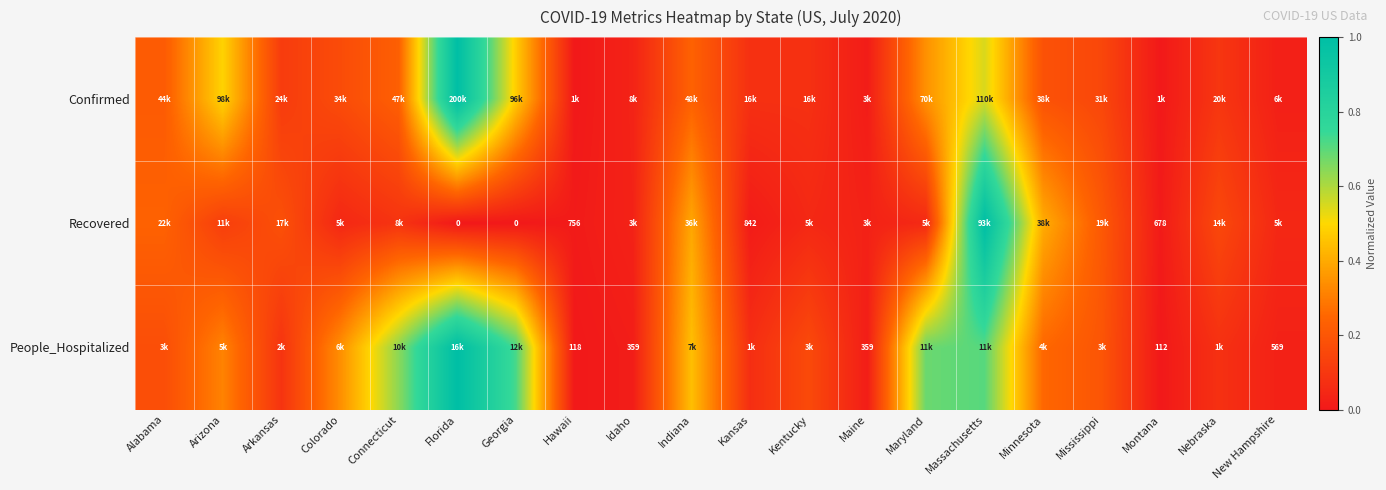

Count the number of data series in this chart.

3